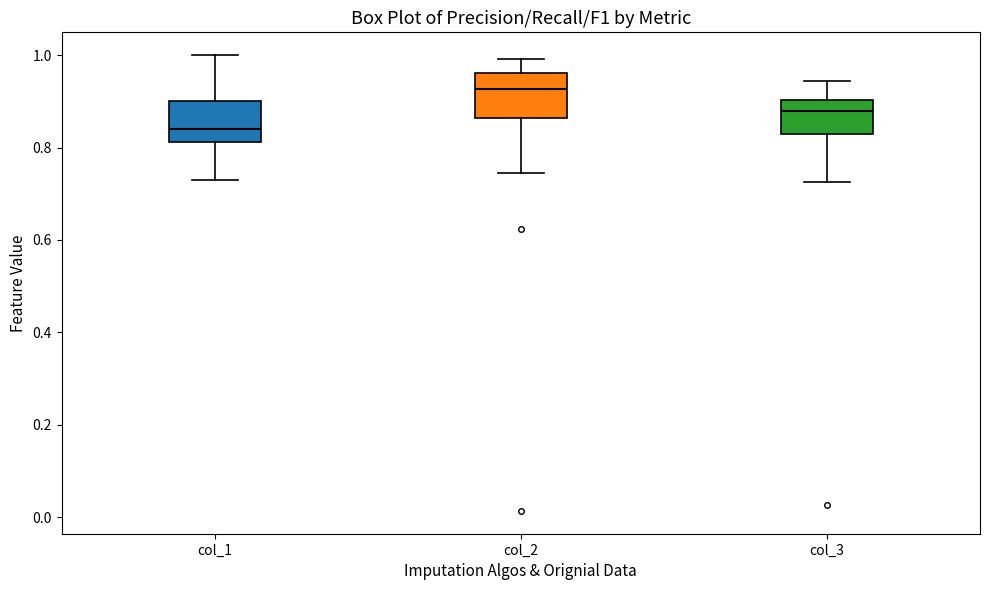

Reading left to right, read every box against the y-axis: the position of its median line, the range the box covers, and the ends of its whiskers. The values are not printed on the chart, so give them approximately, as read against the axis.

col_1: median 0.84, box 0.82 to 0.90, whiskers 0.72 to 1.00
col_2: median 0.92, box 0.86 to 0.96, whiskers 0.74 to 1.00
col_3: median 0.88, box 0.82 to 0.90, whiskers 0.72 to 0.94